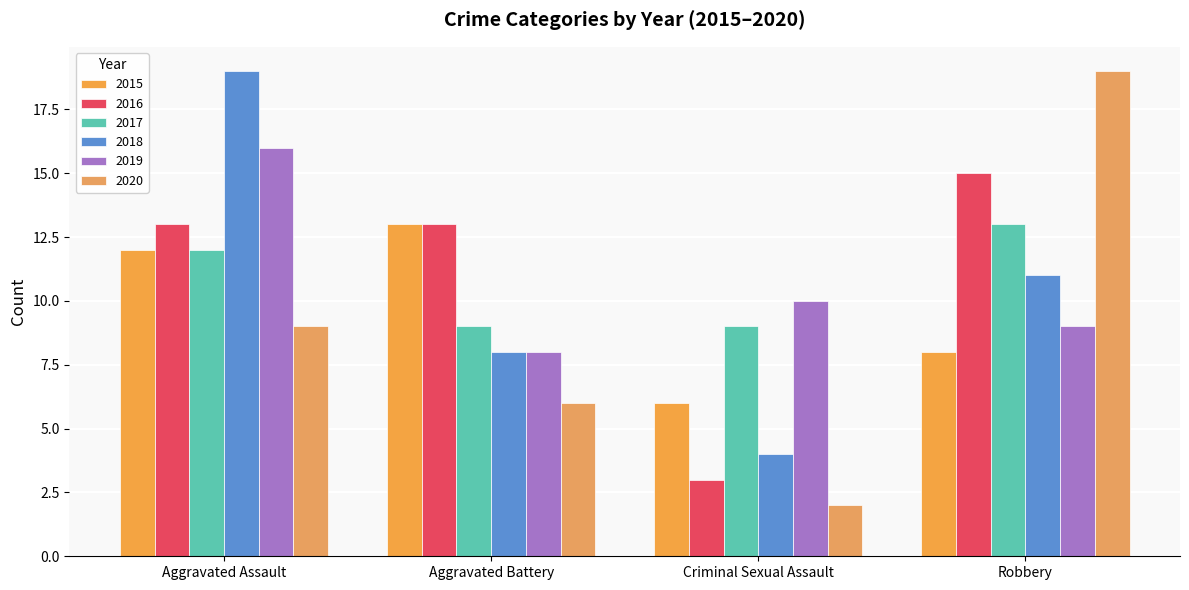

What is the value of the 2017 bar at the 3rd from the left?

9